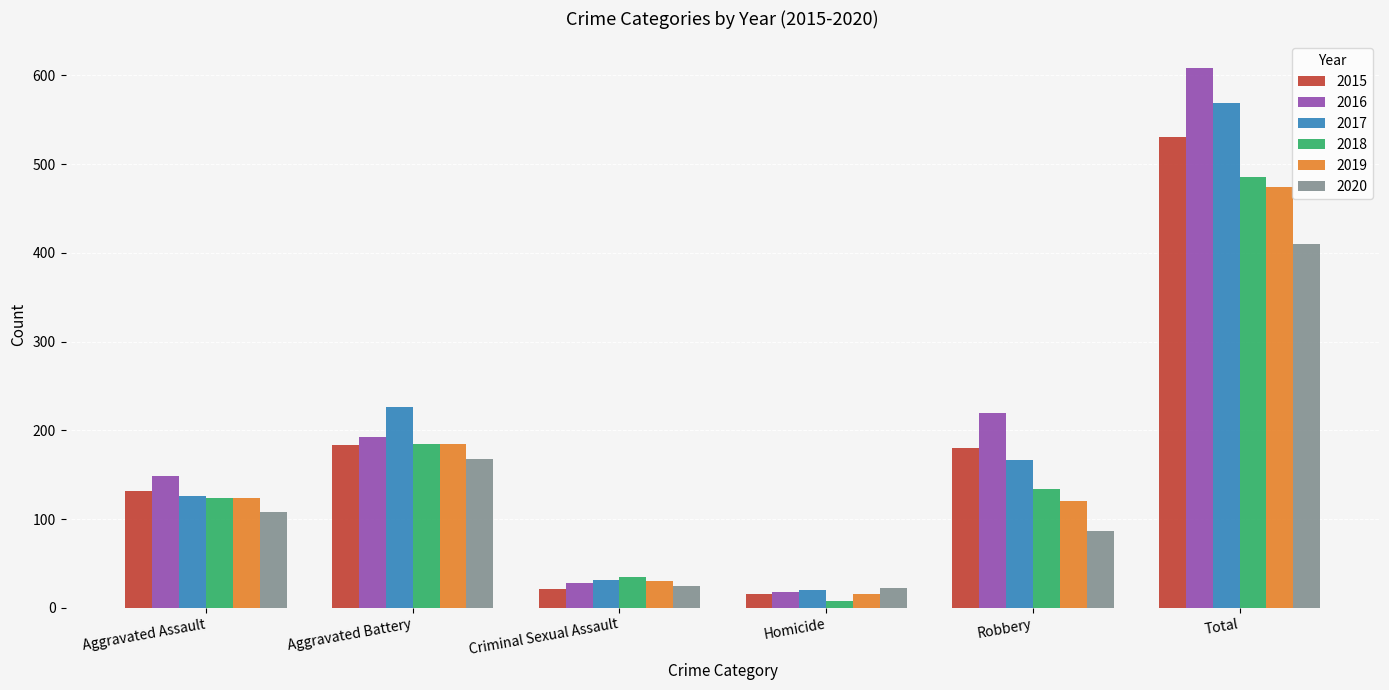

What is the difference between the maximum and second lowest values in the 2019 series?

444